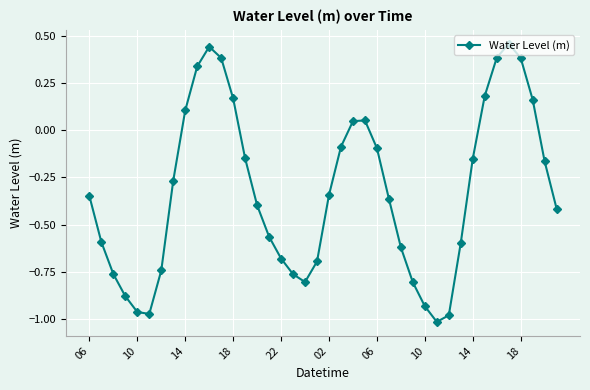

How many lines are shown in the chart?

1